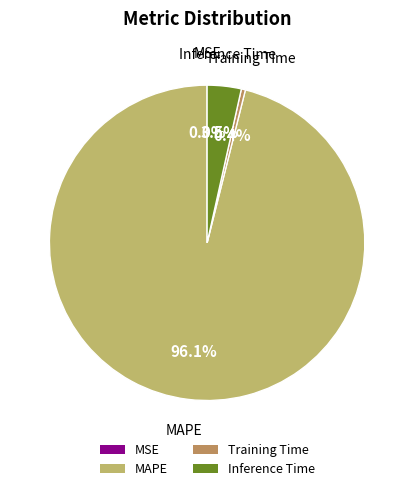

Is the sum of MAPE and Training Time greater than half?

Yes